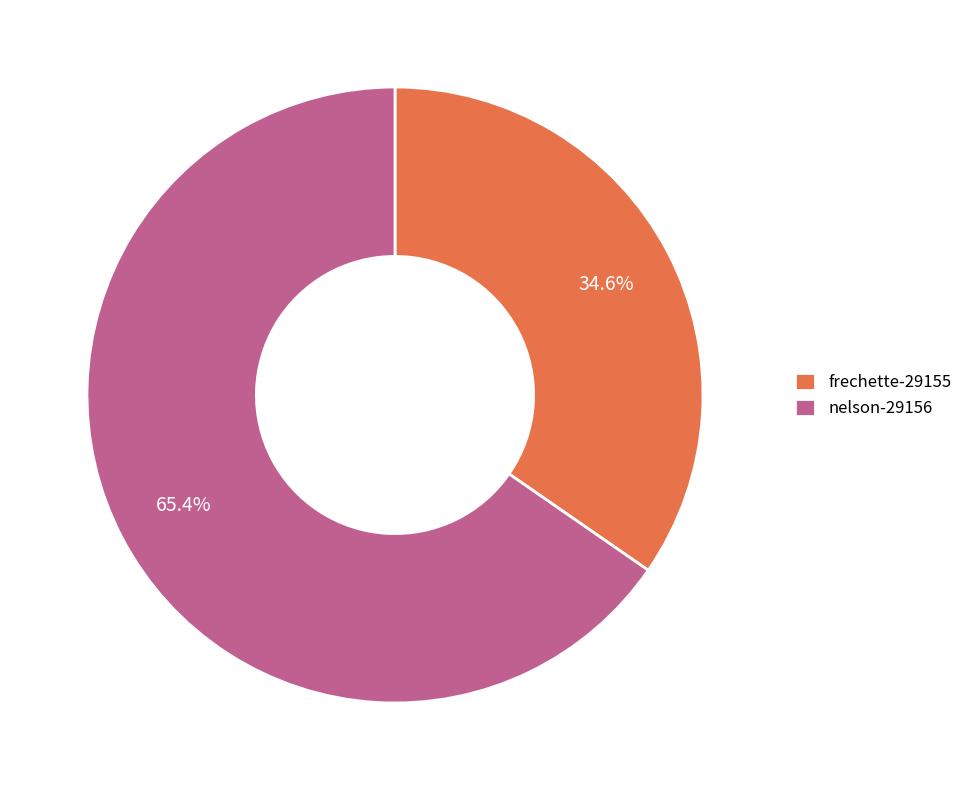

Is nelson-29156 the majority of the pie?

Yes